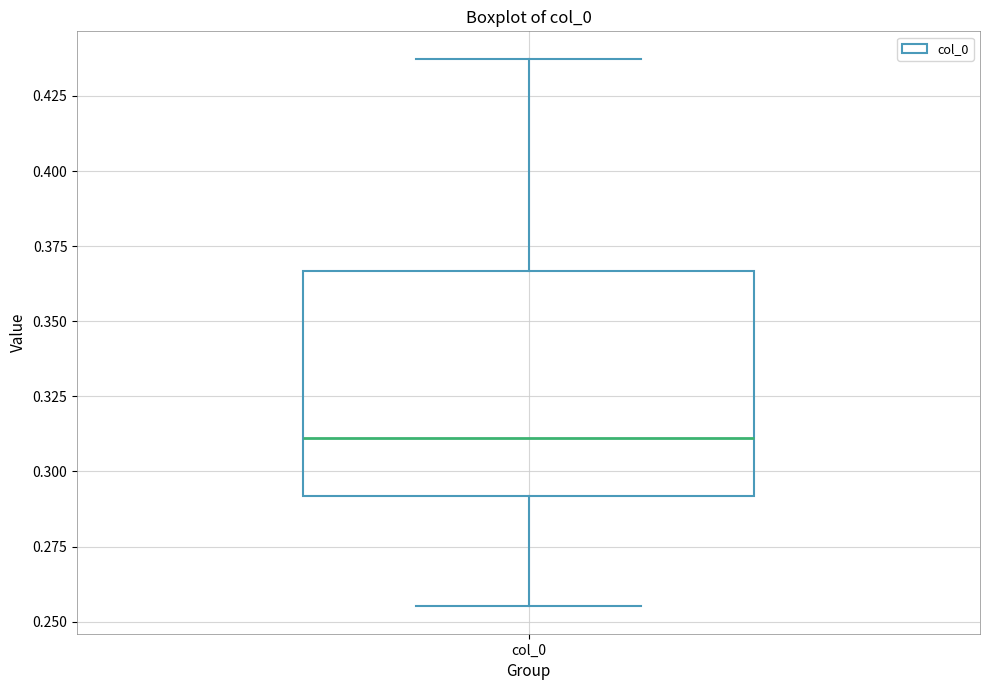

Transcribe this box plot: give where the median line is, the range the box spans, and where the two whiskers end, as read against the y-axis. The values are not printed on the chart, so give them approximately, as read against the axis.

median 0.310, box 0.290 to 0.365, whiskers 0.255 to 0.435